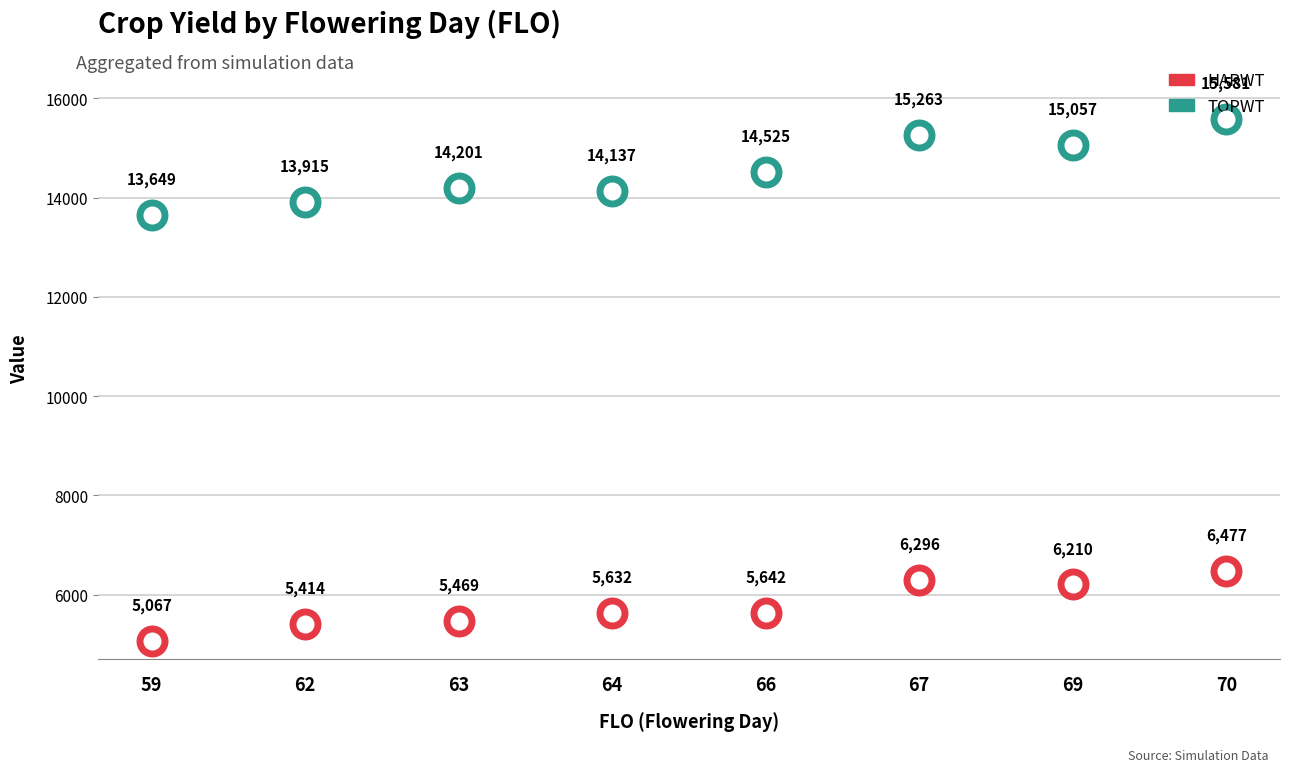

Which series has the largest total across all categories?

TOPWT